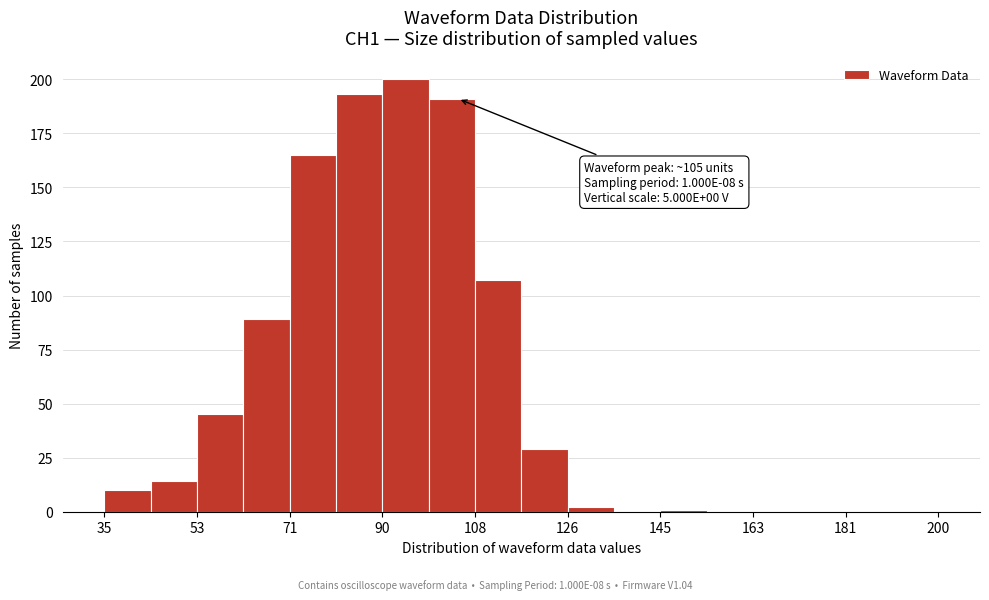

Over which range of the x-axis is the bar tallest?

90 to 100